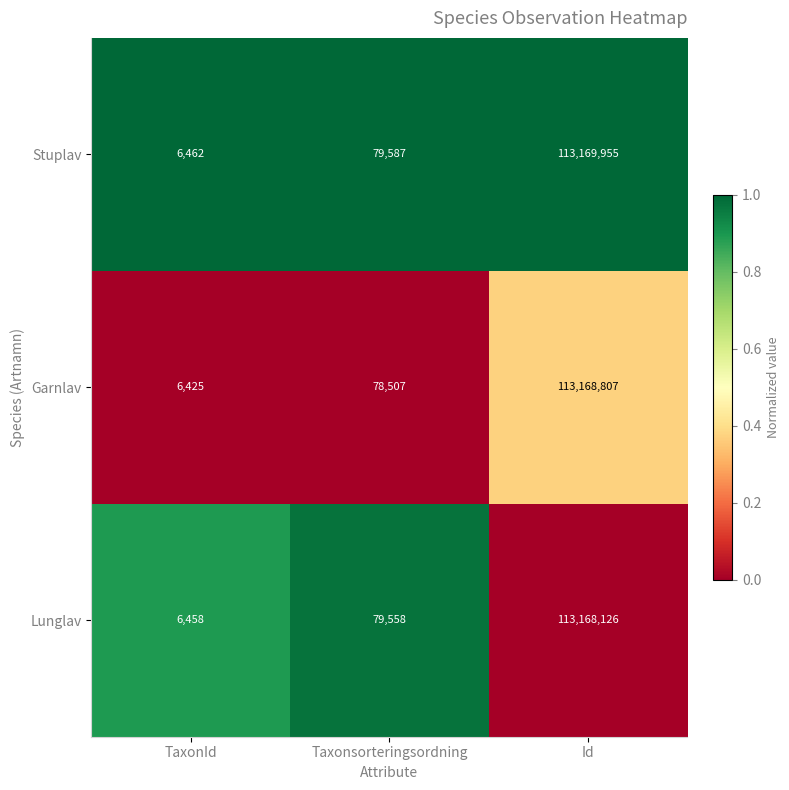

What is the average value of the Garnlav series?

37751246